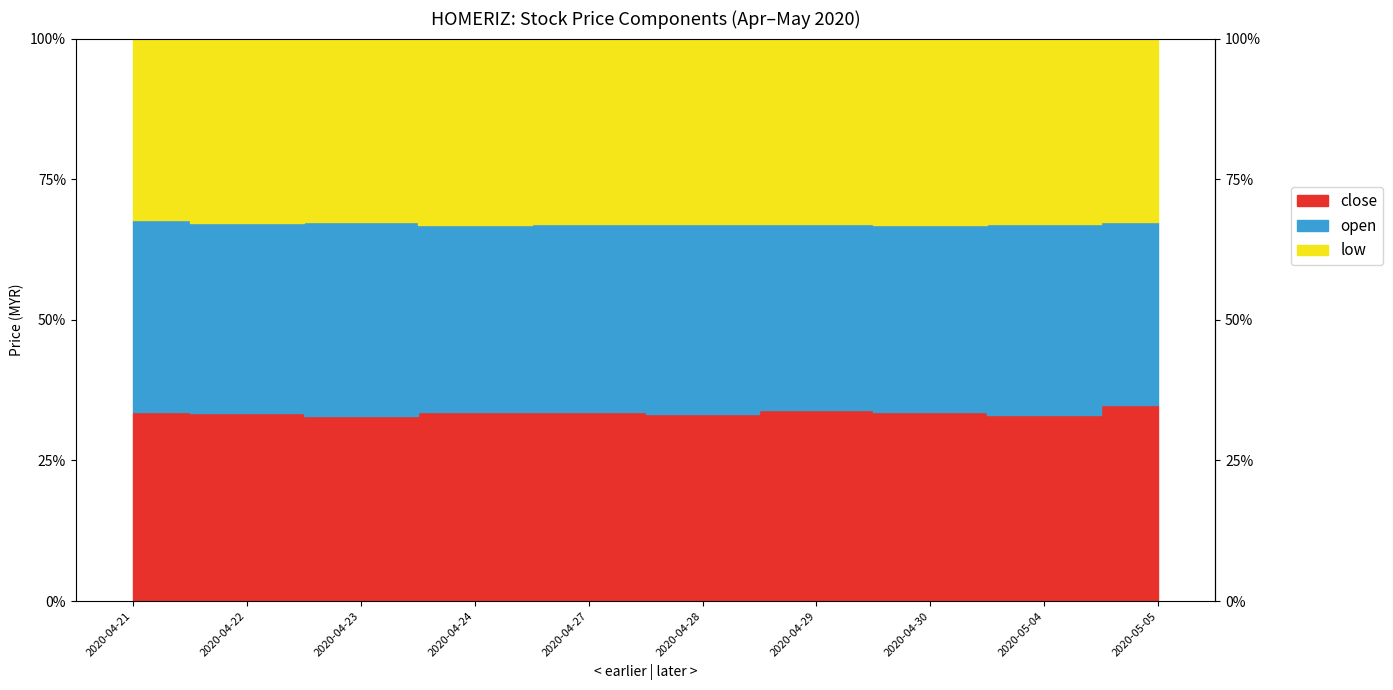

How many lines are shown in the chart?

3